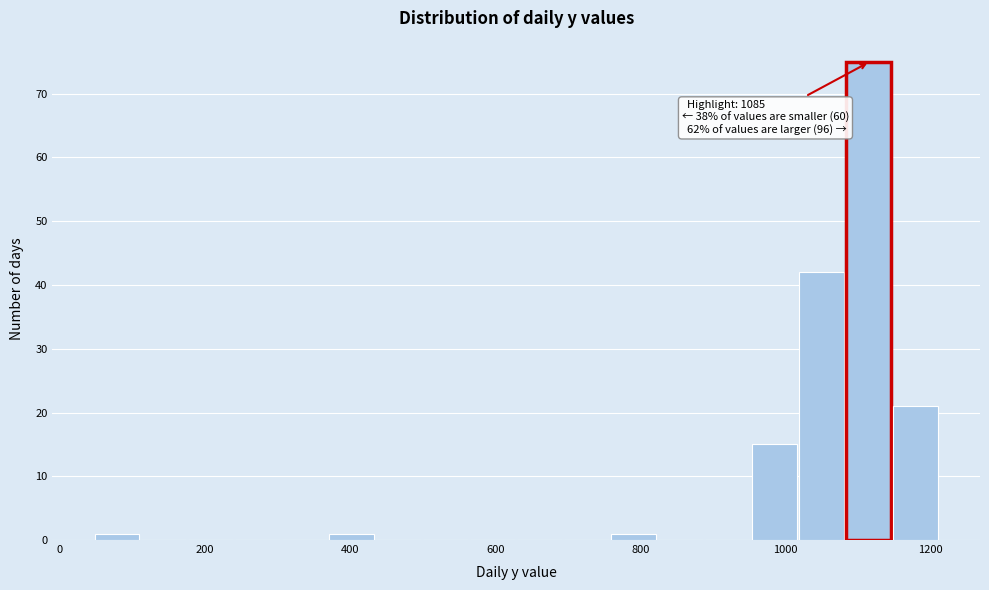

Around what value on the x-axis is the tallest bar? Give the approximate position of its centre, as read against the axis.

1120